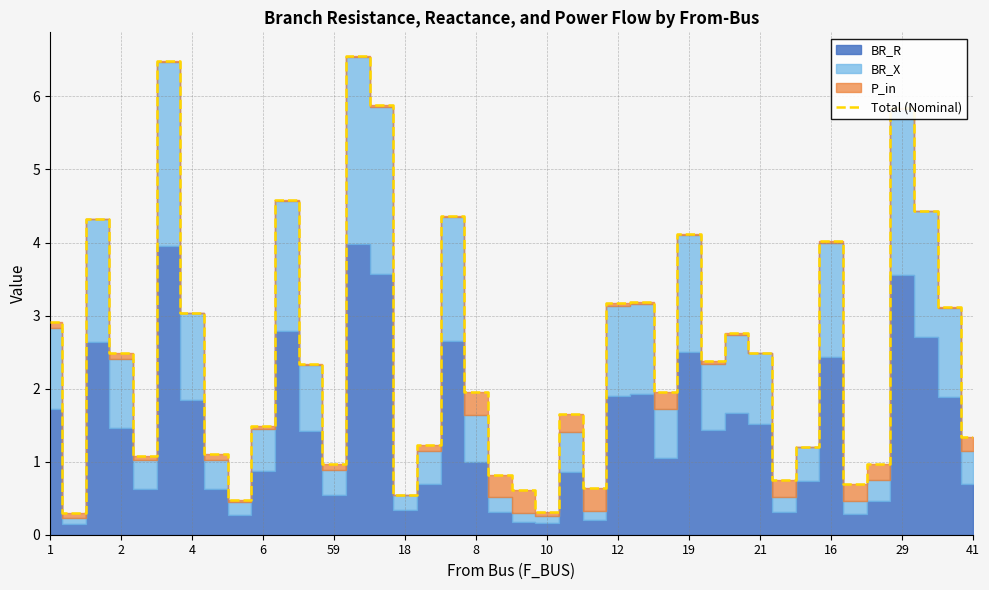

True or false: Total (Nominal) has a value of 1.7 at 59.

False